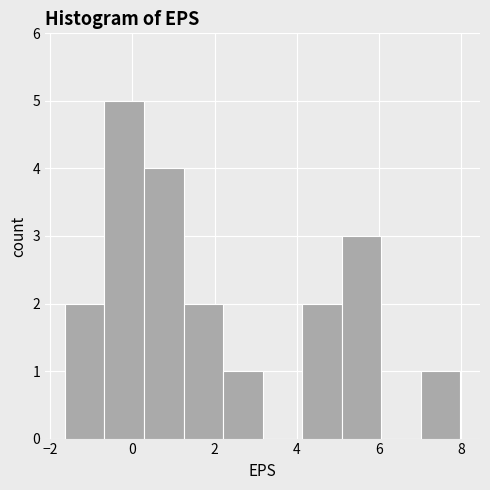

Reading left to right, transcribe this chart: for each bar, give the range it covers on the x-axis and its height. Neither the bar edges nor the heights are printed on the chart, so give them approximately, as read against the axes.

-1.6 to -0.6: 2
-0.6 to 0.2: 5
0.2 to 1.2: 4
1.2 to 2.2: 2
2.2 to 3.2: 1
3.2 to 4.2: 0
4.2 to 5.0: 2
5.0 to 6.0: 3
6.0 to 7.0: 0
7.0 to 8.0: 1